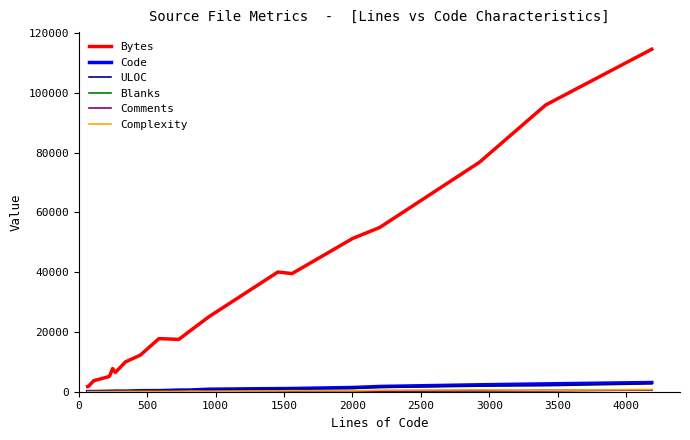

What is the maximum value shown in the chart?

114633